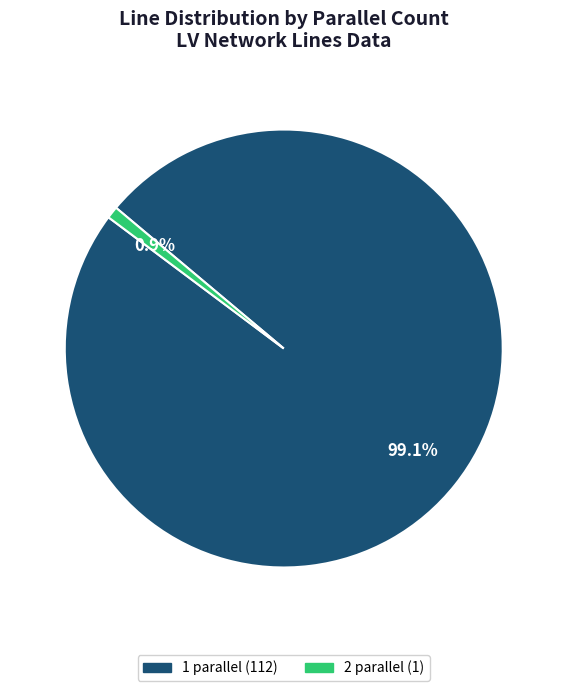

Is there a majority slice in this chart?

Yes